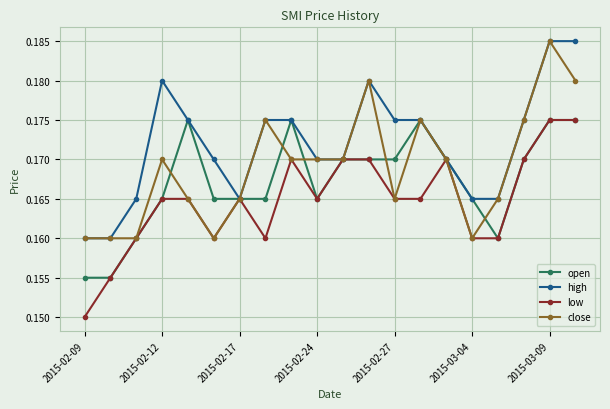

At how many categories does at least one series exceed 0?

20